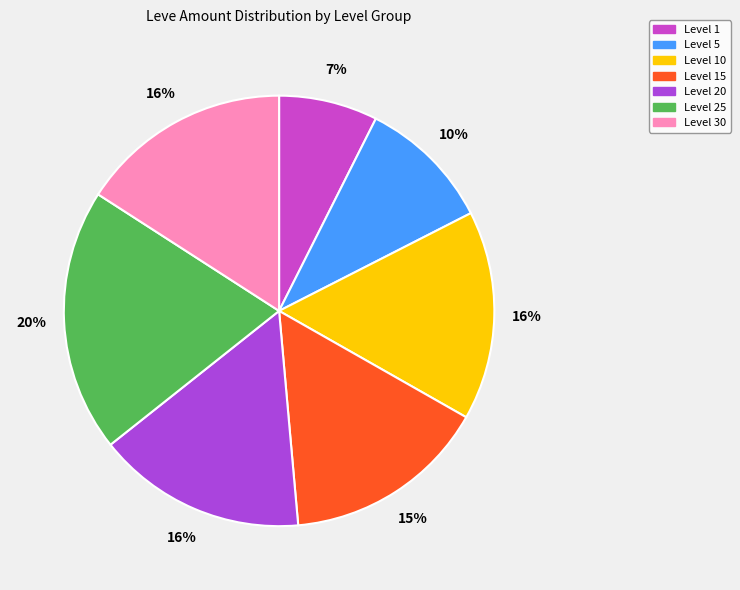

Which category has the biggest portion of the pie?

Level 25